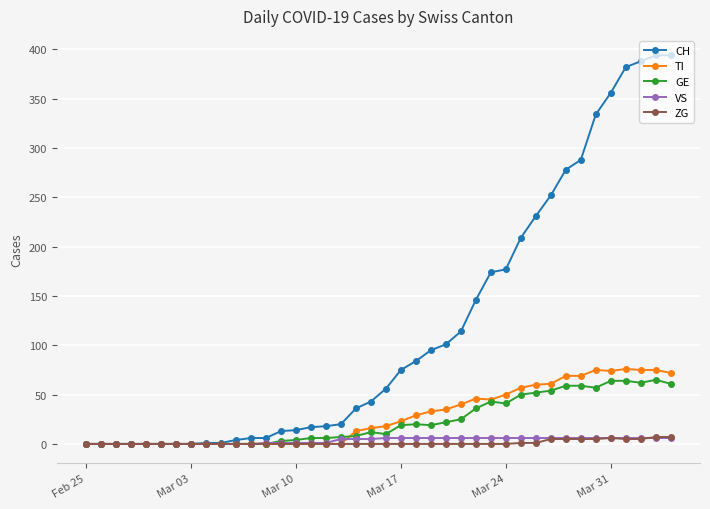

Which series has the largest range (max minus min)?

CH